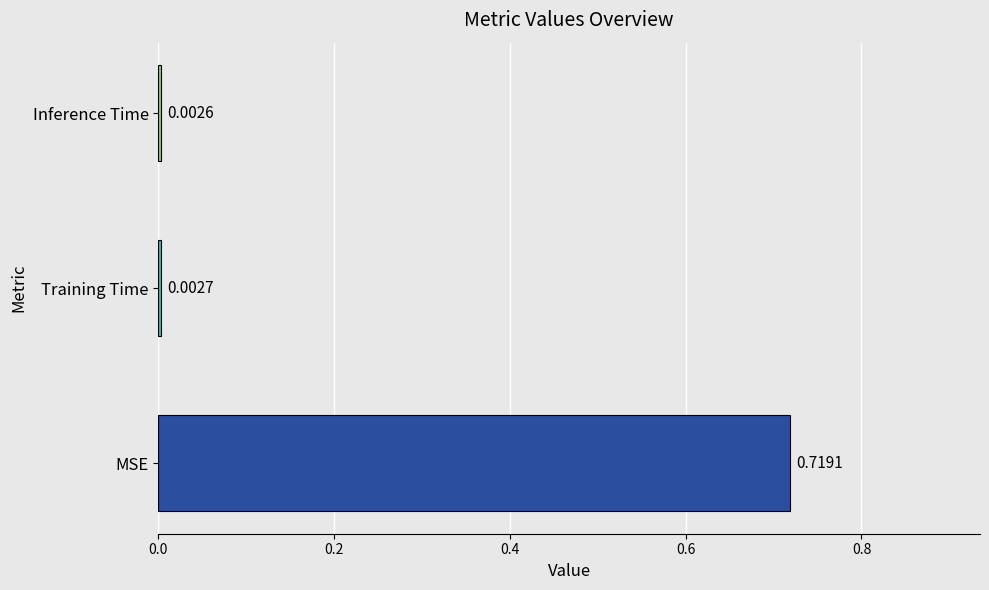

Which label corresponds to the largest value in the chart?

MSE